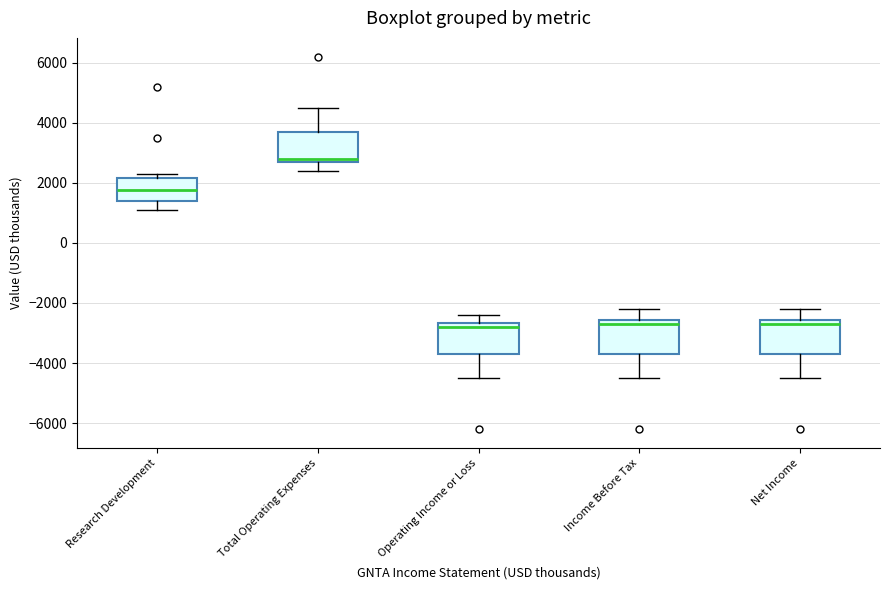

Where does the lower whisker of the box for Total Operating Expenses end on the y-axis? The values are not printed on the chart, so give them approximately, as read against the axis.

2400